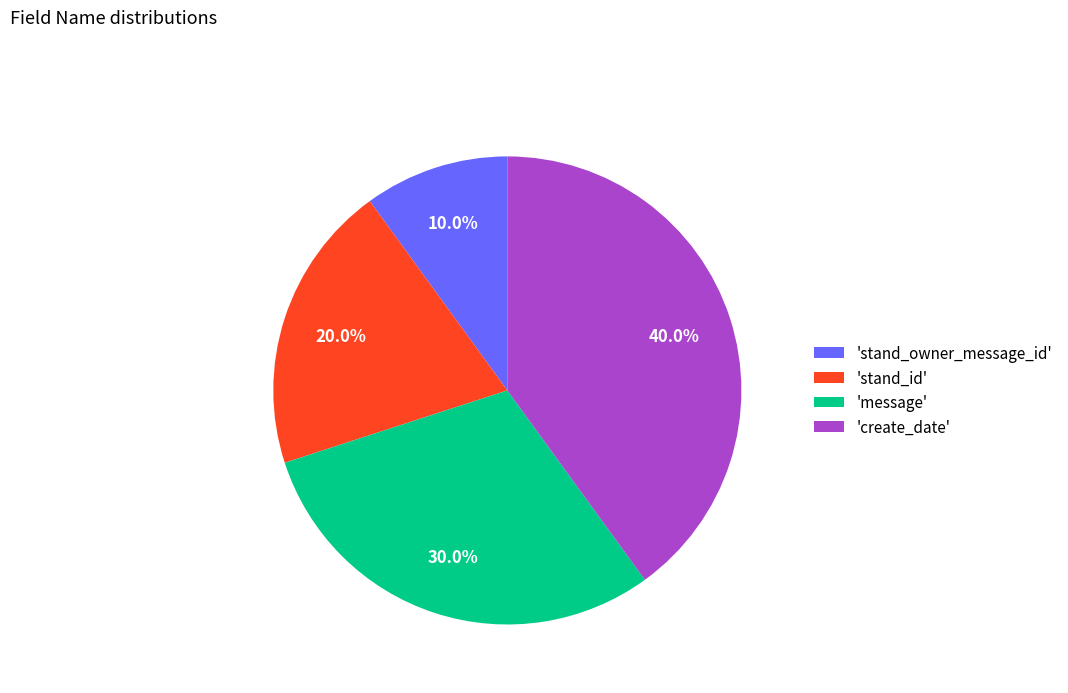

Does 'create_date' account for over 50% of the chart?

No